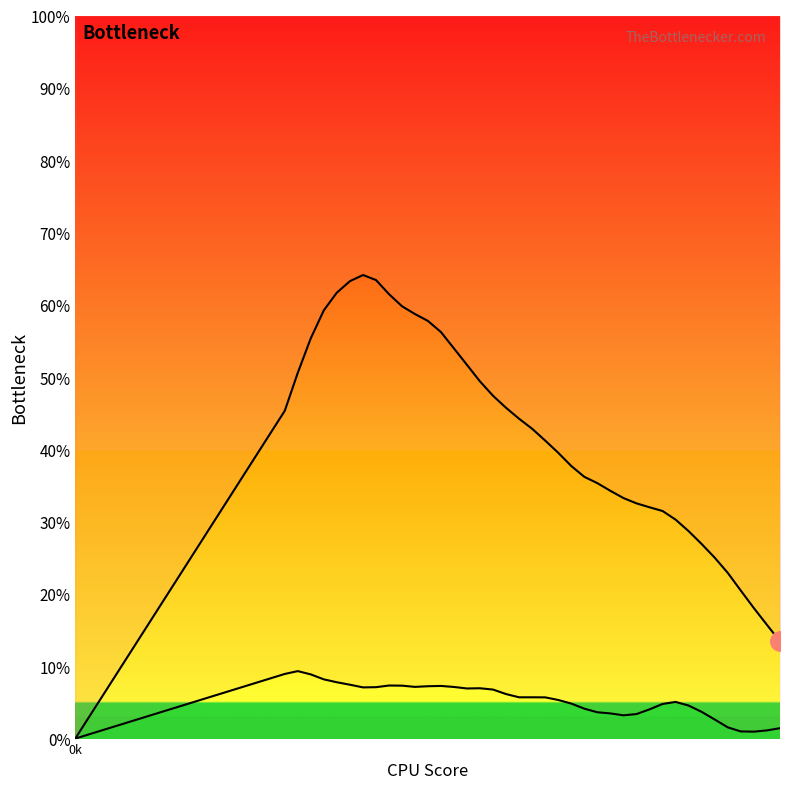

What is the value of the x point at the 9th from the left?

63.4